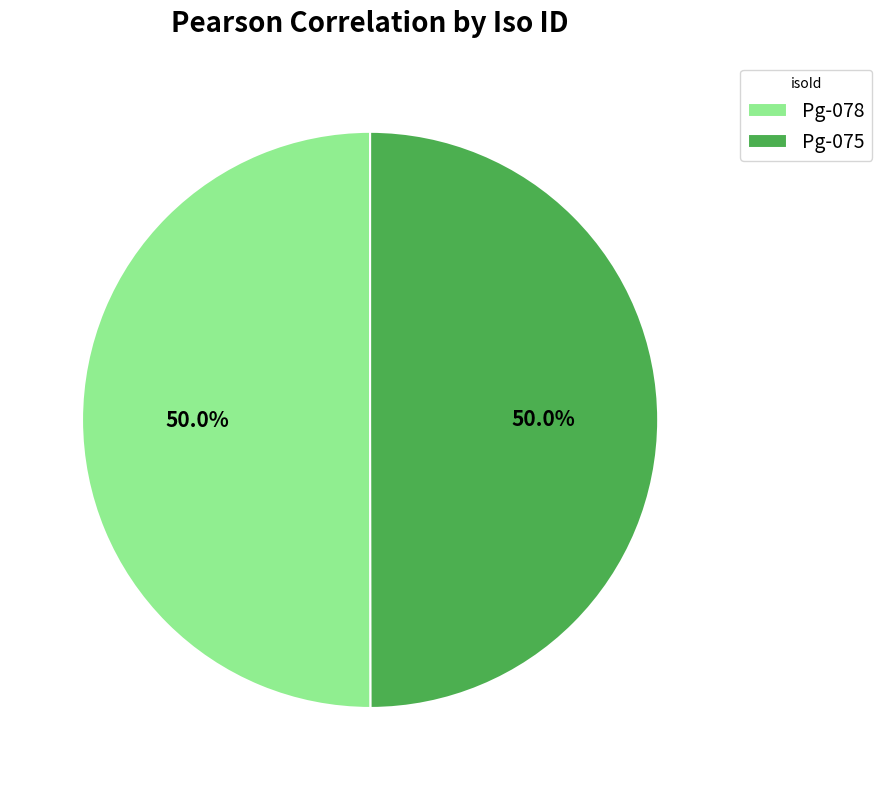

To the nearest percent, what portion does Pg-078 represent?

50%